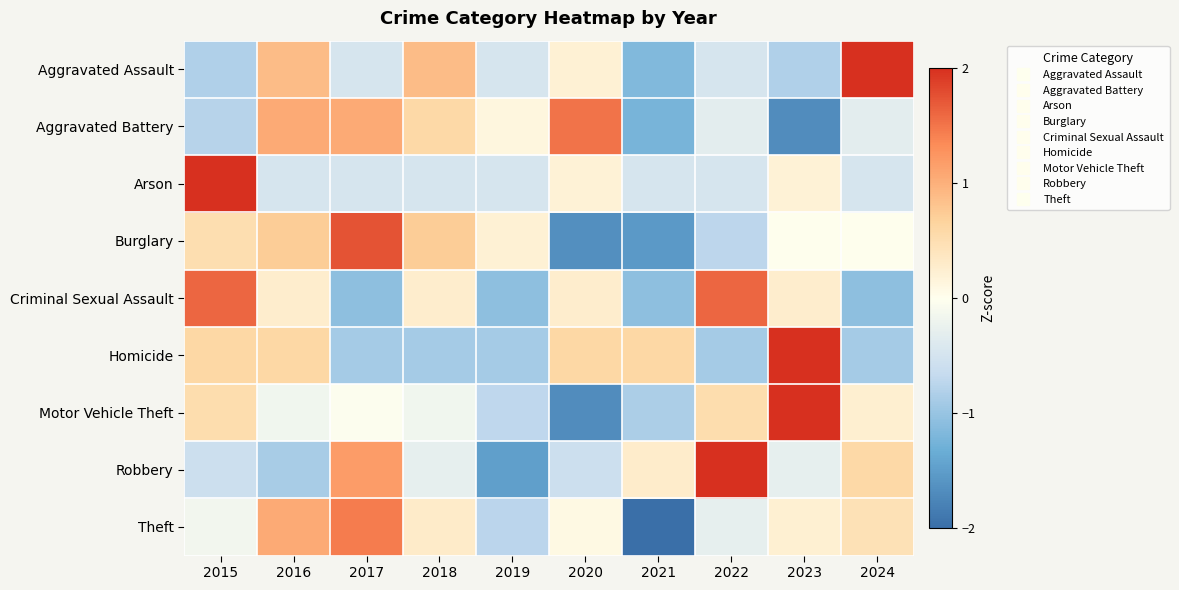

Reading left to right, transcribe all the data shown in this chart.

Aggravated Assault: 2015=-0.8	2016=0.9	2017=-0.5	2018=0.9	2019=-0.5	2020=0.2	2021=-1.2	2022=-0.5	2023=-0.8	2024=2.2
Aggravated Battery: 2015=-0.8	2016=1.0	2017=1.0	2018=0.6	2019=0.1	2020=1.5	2021=-1.2	2022=-0.3	2023=-1.7	2024=-0.3
Arson: 2015=2.9	2016=-0.5	2017=-0.5	2018=-0.5	2019=-0.5	2020=0.2	2021=-0.5	2022=-0.5	2023=0.2	2024=-0.5
Burglary: 2015=0.5	2016=0.7	2017=1.7	2018=0.7	2019=0.2	2020=-1.6	2021=-1.5	2022=-0.7	2023=0.0	2024=0.0
Criminal Sexual Assault: 2015=1.6	2016=0.3	2017=-1.1	2018=0.3	2019=-1.1	2020=0.3	2021=-1.1	2022=1.6	2023=0.3	2024=-1.1
Homicide: 2015=0.6	2016=0.6	2017=-0.9	2018=-0.9	2019=-0.9	2020=0.6	2021=0.6	2022=-0.9	2023=2.1	2024=-0.9
Motor Vehicle Theft: 2015=0.5	2016=-0.2	2017=-0.0	2018=-0.2	2019=-0.7	2020=-1.7	2021=-0.9	2022=0.5	2023=2.3	2024=0.2
Robbery: 2015=-0.6	2016=-0.9	2017=1.2	2018=-0.3	2019=-1.5	2020=-0.6	2021=0.3	2022=2.1	2023=-0.3	2024=0.6
Theft: 2015=-0.1	2016=1.1	2017=1.4	2018=0.3	2019=-0.7	2020=0.1	2021=-2.4	2022=-0.3	2023=0.2	2024=0.5